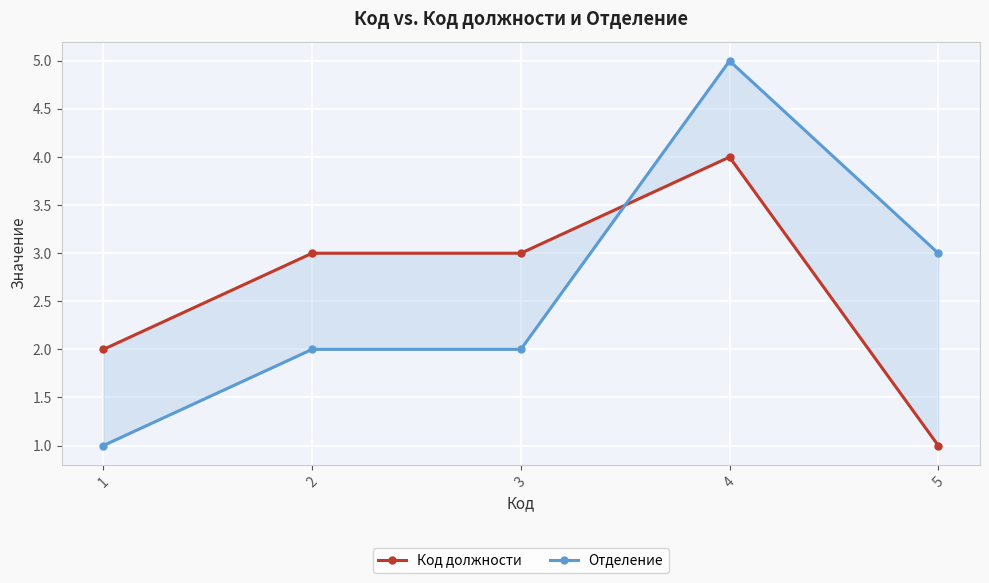

True or false: Код должности has a value of 3 at 3.

True